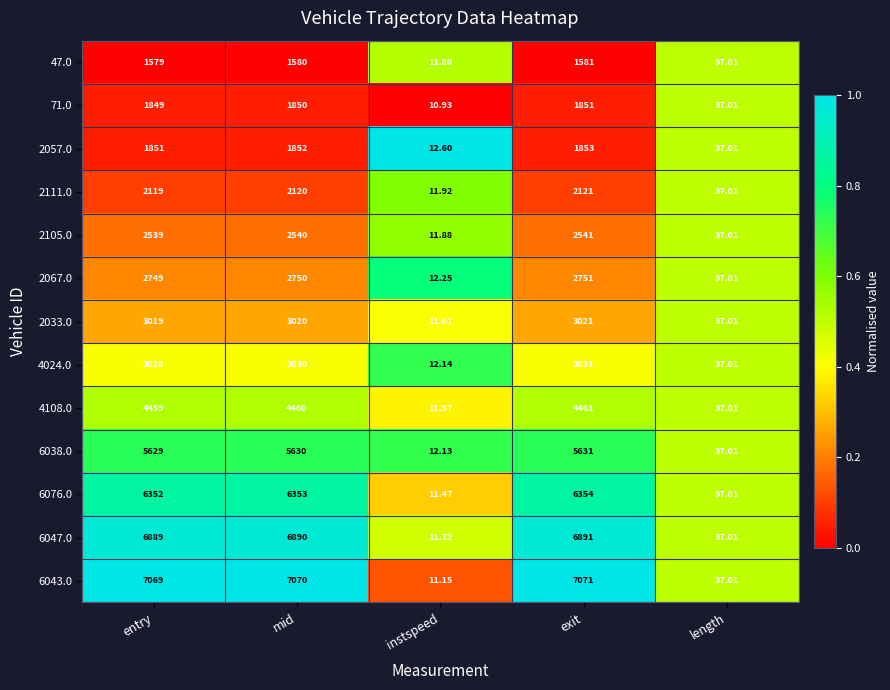

At which label does 2033.0 reach its peak?

exit